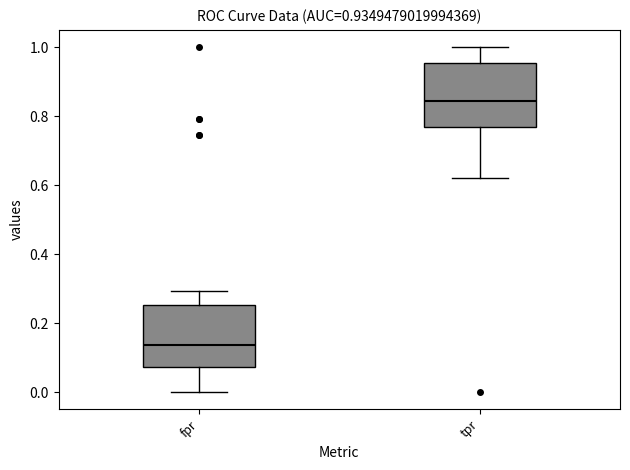

Which box's median line is the highest?

tpr